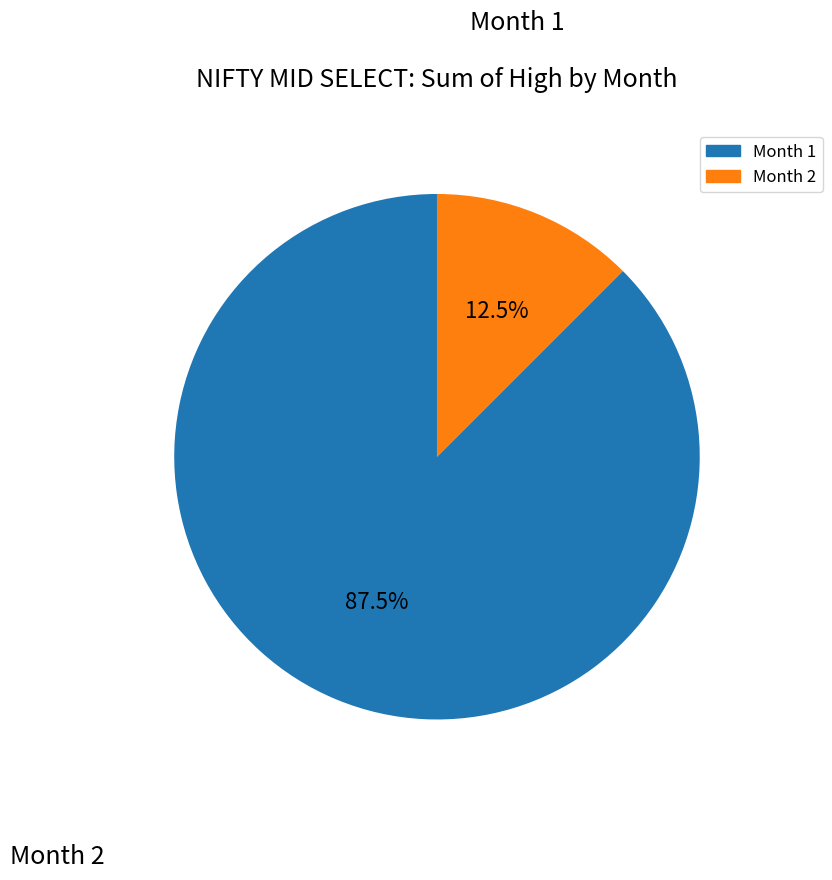

Is there any slice that represents more than half of the pie?

Yes